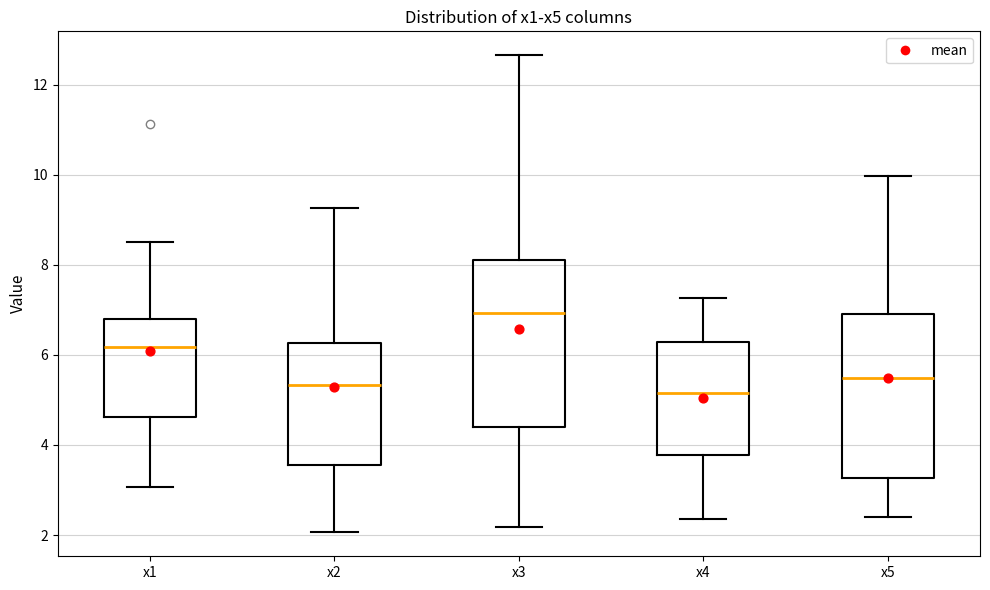

Reading left to right, transcribe this box plot: for each box, give where its median line is, the range the box spans, and where its two whiskers end, as read against the y-axis. The values are not printed on the chart, so give them approximately, as read against the axis.

x1: median 6.2, box 4.6 to 6.8, whiskers 3.0 to 8.6
x2: median 5.4, box 3.6 to 6.2, whiskers 2.0 to 9.2
x3: median 7.0, box 4.4 to 8.2, whiskers 2.2 to 12.6
x4: median 5.2, box 3.8 to 6.2, whiskers 2.4 to 7.2
x5: median 5.4, box 3.2 to 7.0, whiskers 2.4 to 10.0